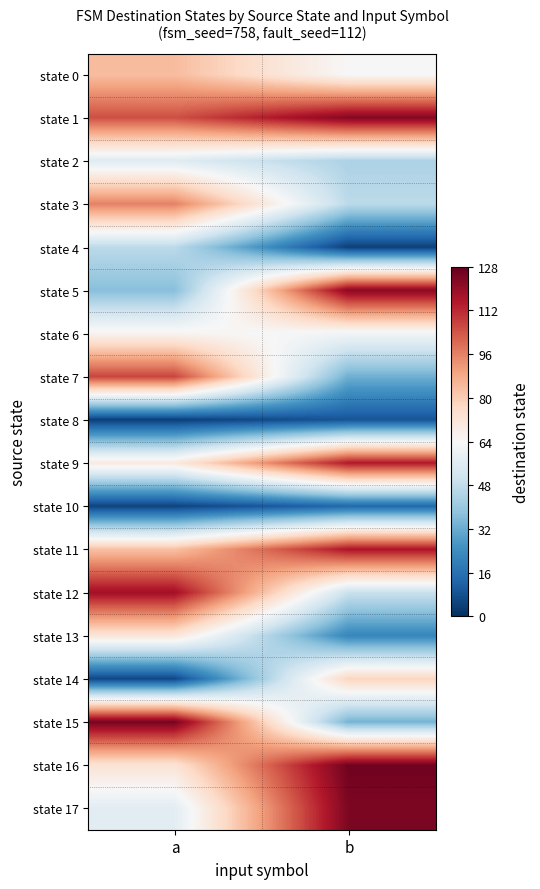

Reading left to right, what are all the values shown in this chart?

state 0: a=84	b=64
state 1: a=105	b=123
state 2: a=56	b=44
state 3: a=96	b=47
state 4: a=47	b=4
state 5: a=37	b=122
state 6: a=66	b=62
state 7: a=107	b=33
state 8: a=4	b=9
state 9: a=70	b=115
state 10: a=5	b=14
state 11: a=83	b=116
state 12: a=118	b=50
state 13: a=72	b=22
state 14: a=6	b=78
state 15: a=125	b=34
state 16: a=73	b=126
state 17: a=57	b=124